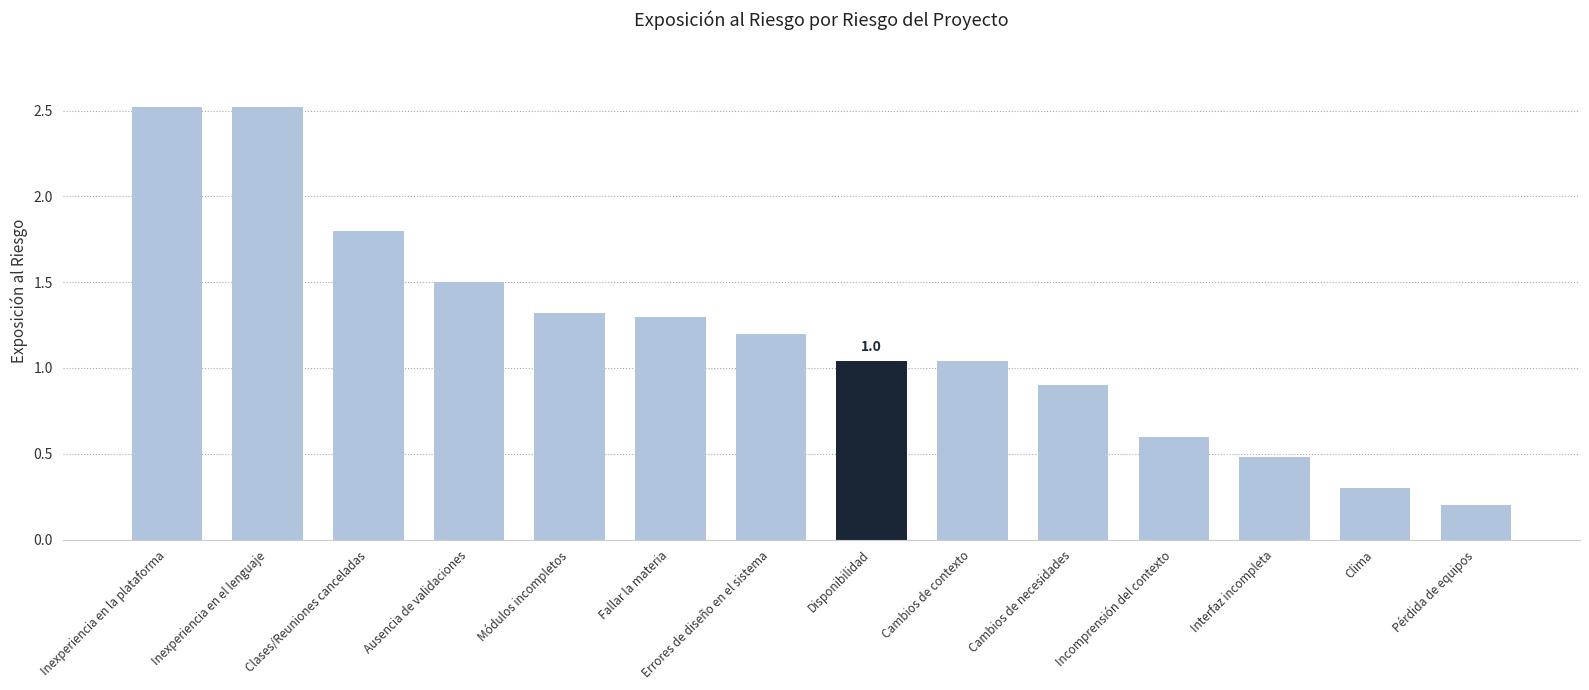

Count the number of values greater than 1.

9